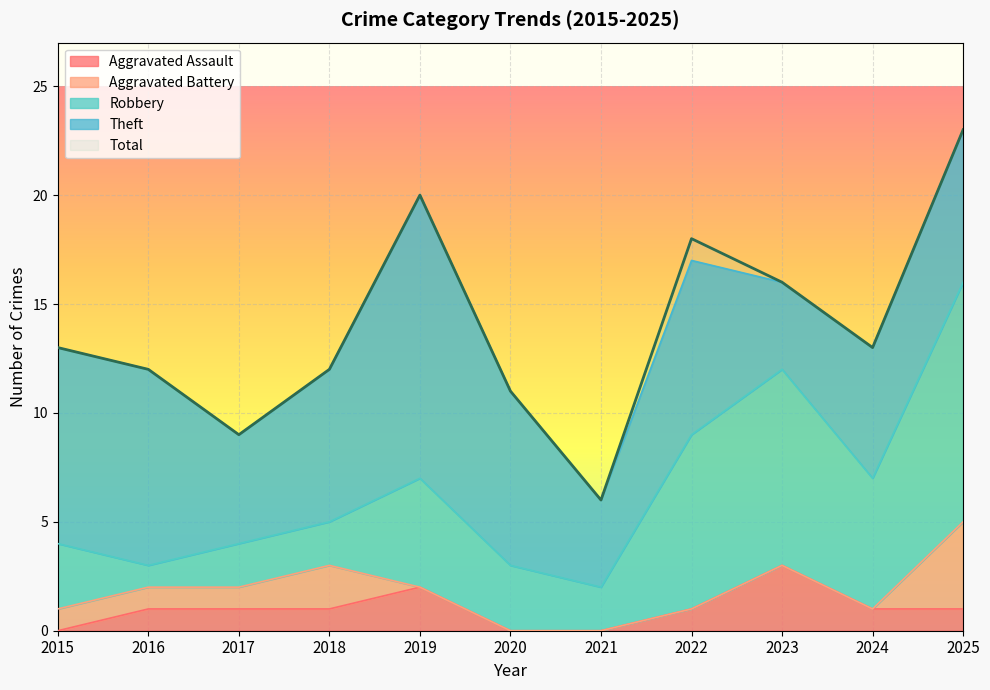

Rank the series at 2021 from lowest to highest value.

Aggravated Assault, Aggravated Battery, Robbery, Theft, Total